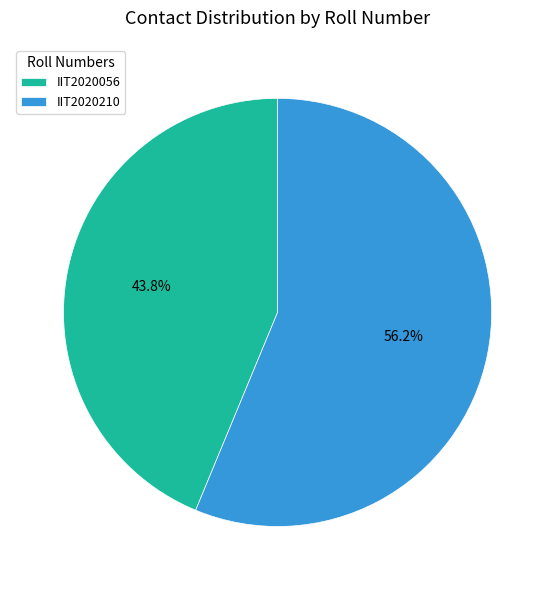

How many slices are in this pie chart?

2